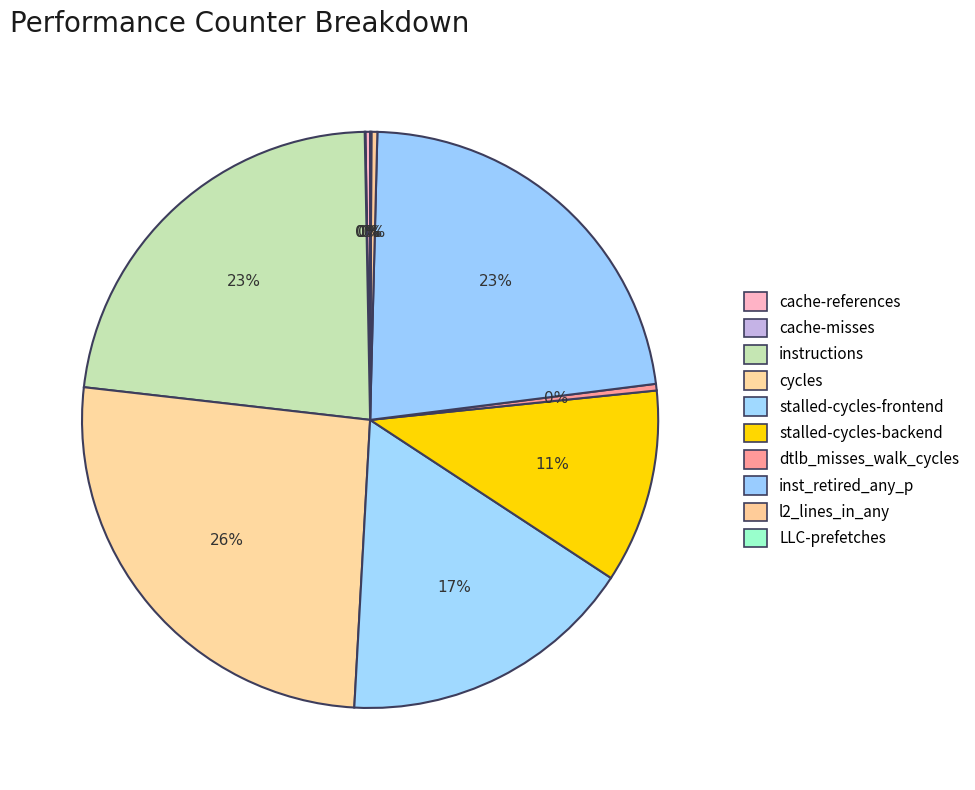

Rank the categories by value from lowest to highest.

cache-misses, LLC-prefetches, cache-references, l2_lines_in_any, dtlb_misses_walk_cycles, stalled-cycles-backend, stalled-cycles-frontend, inst_retired_any_p, instructions, cycles